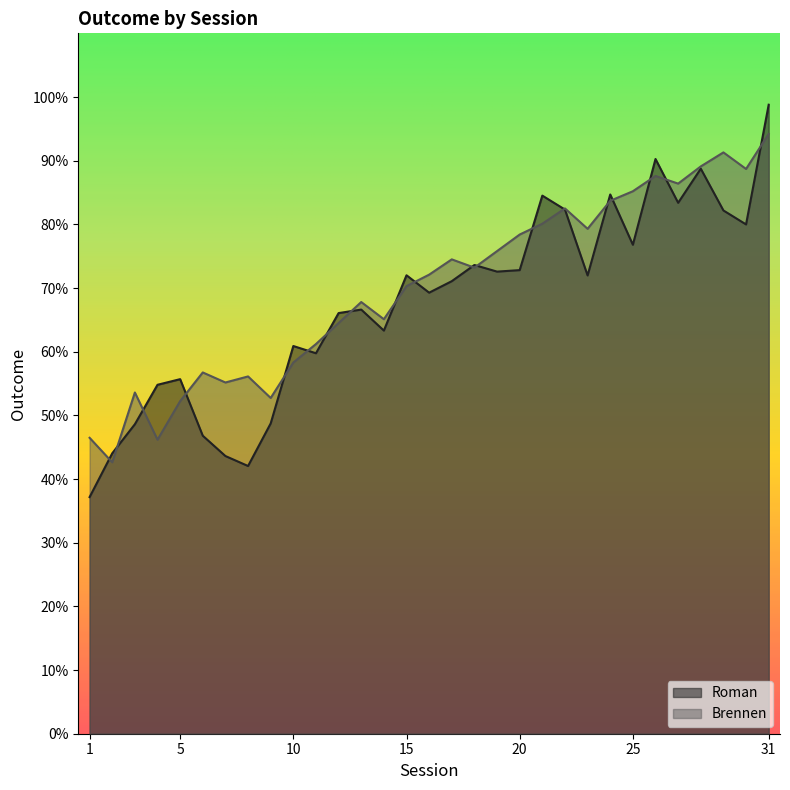

Is the value of Roman at 4 greater than the value of Brennen at 6?

No